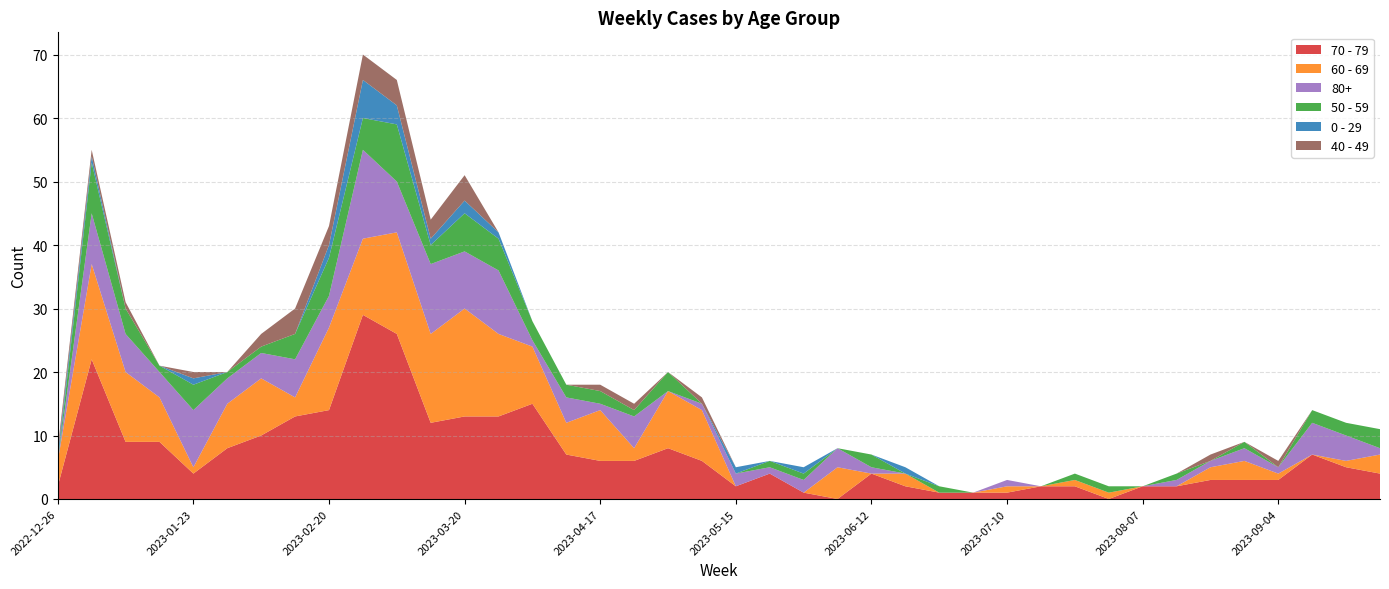

Reading left to right, transcribe all the data shown in this chart.

70 - 79: 2	22	9	9	4	8	10	13	14	29	26	12	13	13	15	7	6	6	8	6	2	4	1	0	4	2	1	1	1	2	2	0	2	2	3	3	3	7	5	4
60 - 69: 4	15	11	7	1	7	9	3	13	12	16	14	17	13	9	5	8	2	9	8	0	0	0	5	0	2	0	0	1	0	1	1	0	0	2	3	1	0	1	3
80+: 0	8	6	4	9	4	4	6	5	14	8	11	9	10	1	4	1	5	0	1	2	1	2	3	1	0	0	0	1	0	0	0	0	1	1	2	1	5	4	1
50 - 59: 0	8	4	1	4	1	1	4	6	5	9	3	6	5	3	2	2	1	3	0	0	1	1	0	2	0	1	0	0	0	1	1	0	1	0	1	0	2	2	3
0 - 29: 1	1	0	0	1	0	0	0	2	6	3	1	2	1	0	0	0	0	0	0	1	0	1	0	0	1	0	0	0	0	0	0	0	0	0	0	0	0	0	0
40 - 49: 1	1	1	0	1	0	2	4	3	4	4	3	4	0	0	0	1	1	0	1	0	0	0	0	0	0	0	0	0	0	0	0	0	0	1	0	1	0	0	0